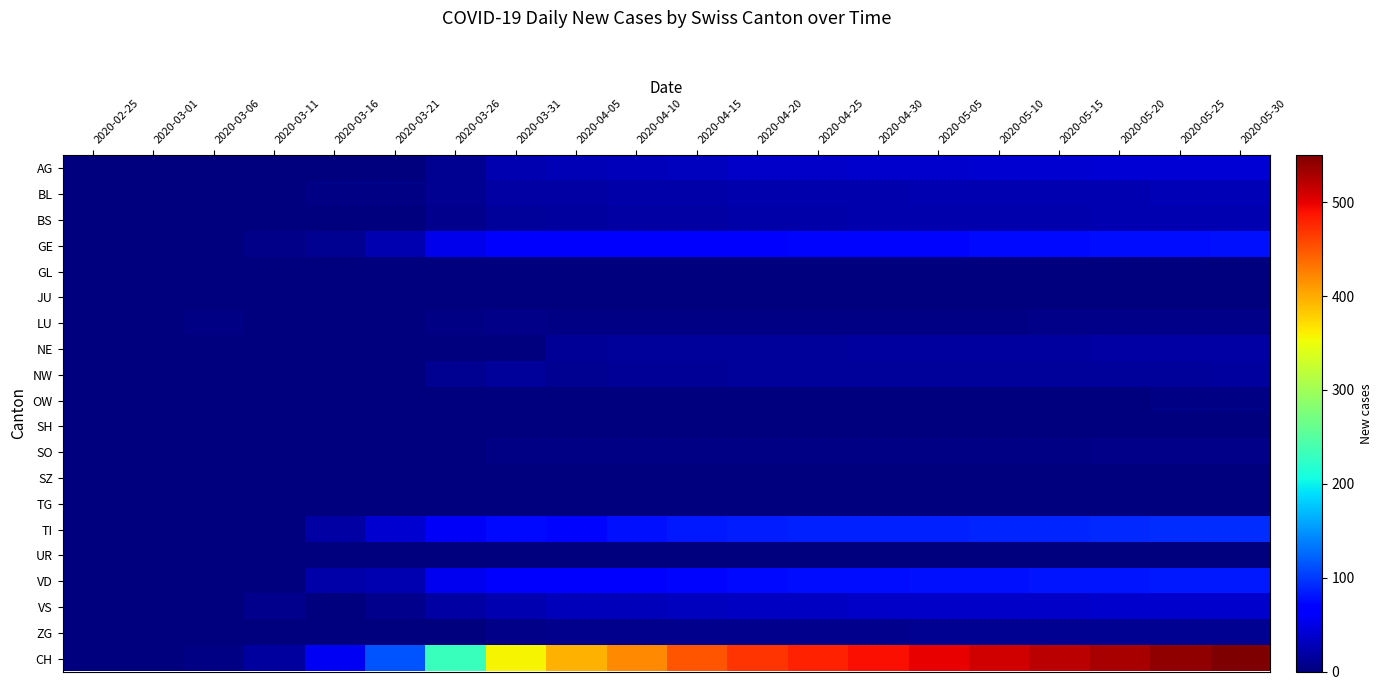

How many distinct data groups are displayed?

20